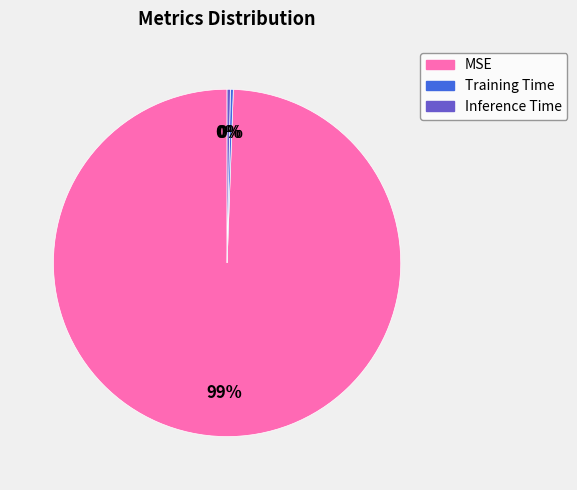

To the nearest percent, what is the average slice percentage?

33%